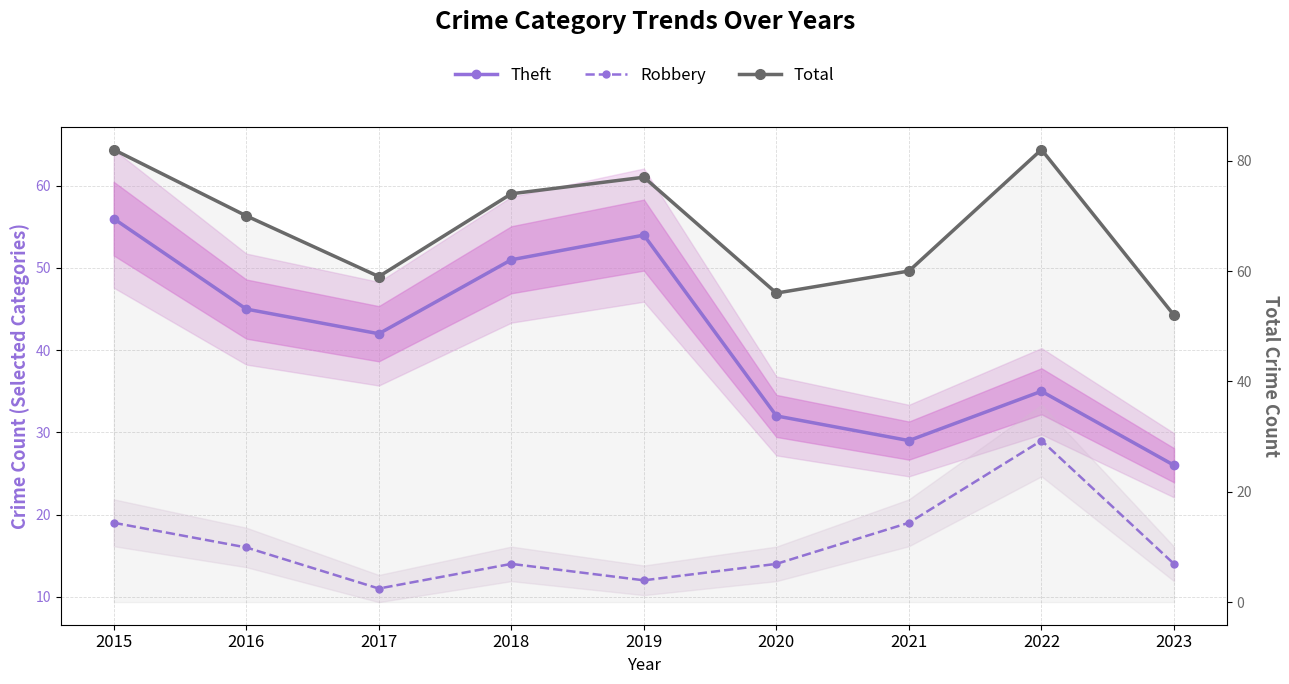

What is the sum of all Theft values?

370